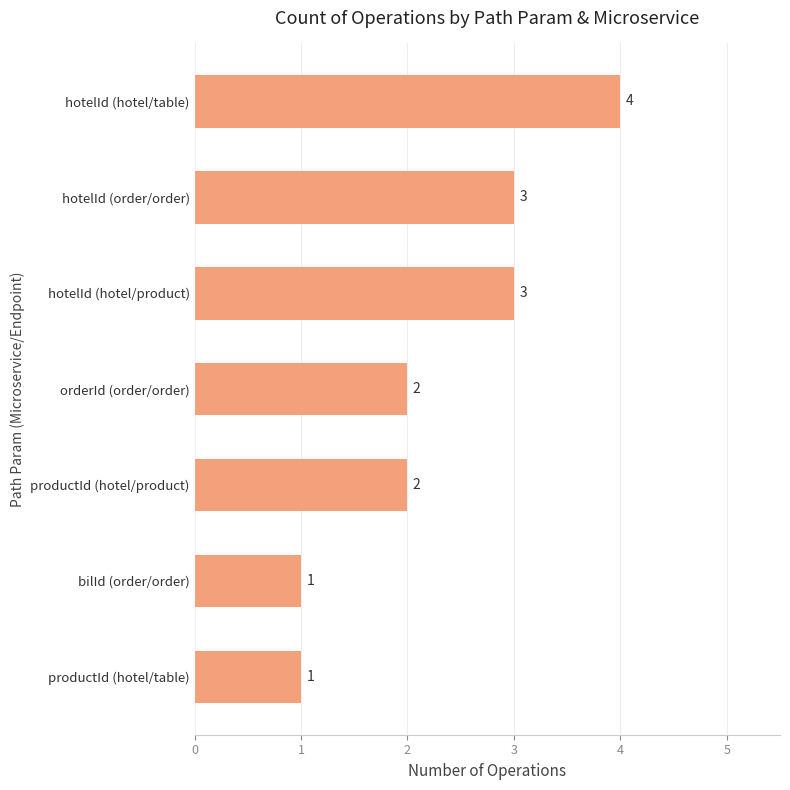

Reading top to bottom, list all the values displayed in this chart.

hotelId (hotel/table)=4	hotelId (order/order)=3	hotelId (hotel/product)=3	orderId (order/order)=2	productId (hotel/product)=2	bilId (order/order)=1	productId (hotel/table)=1